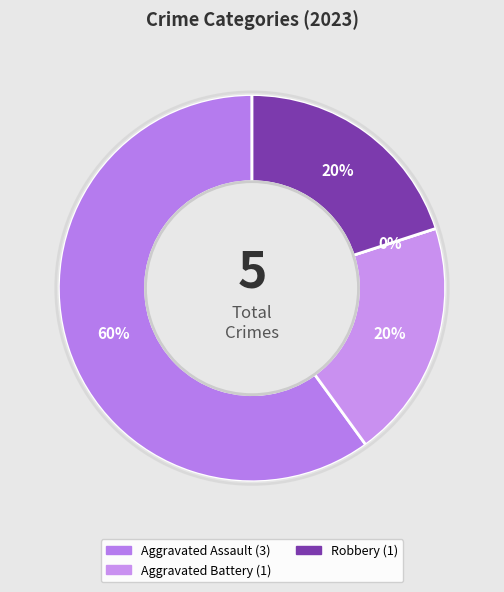

What is the change in value from Aggravated Battery to Criminal Sexual Assault?

-1